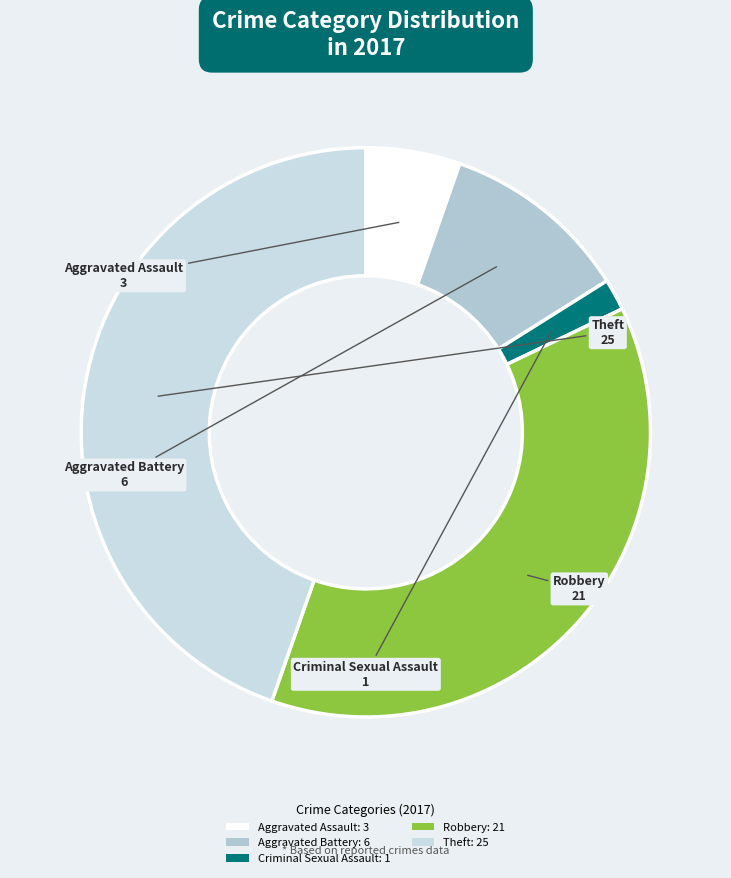

Which category has the smallest portion of the pie?

Criminal Sexual Assault: 1